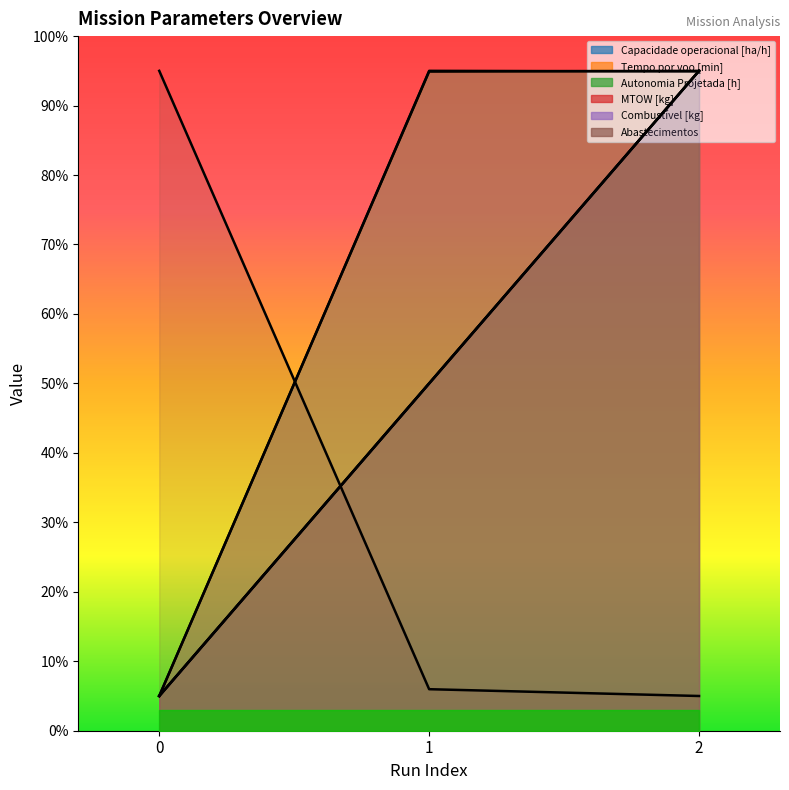

The Autonomia Projetada [h] series shows 5.0 at 0. True or false?

True